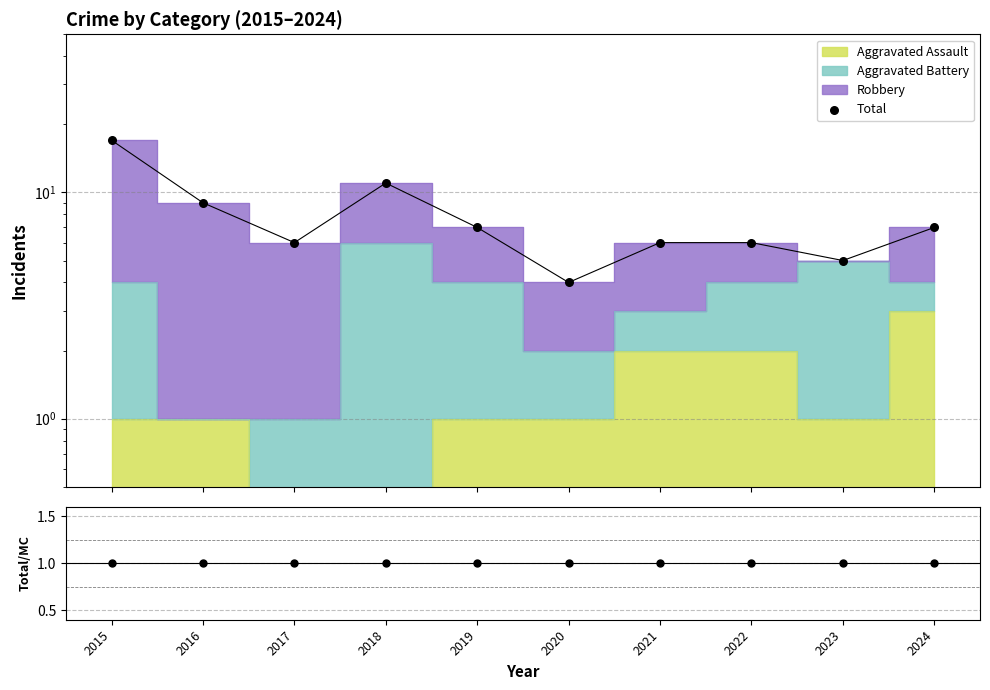

Which series contains the highest Y value?

Total